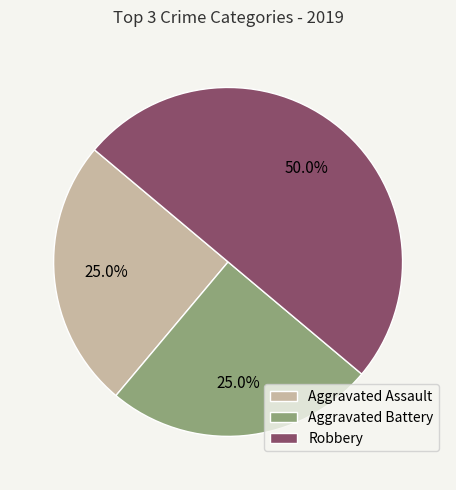

The Robbery slice represents 50% of the pie. True or false?

True